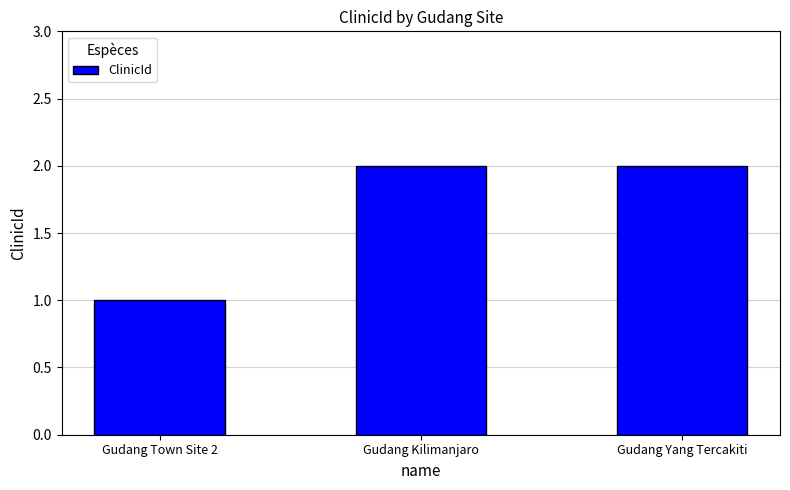

True or false: the data shows 2 at Gudang Yang Tercakiti.

True